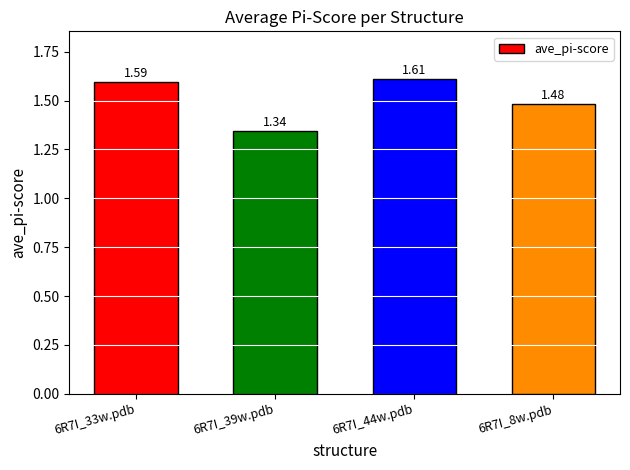

Does the chart contain any negative values?

No